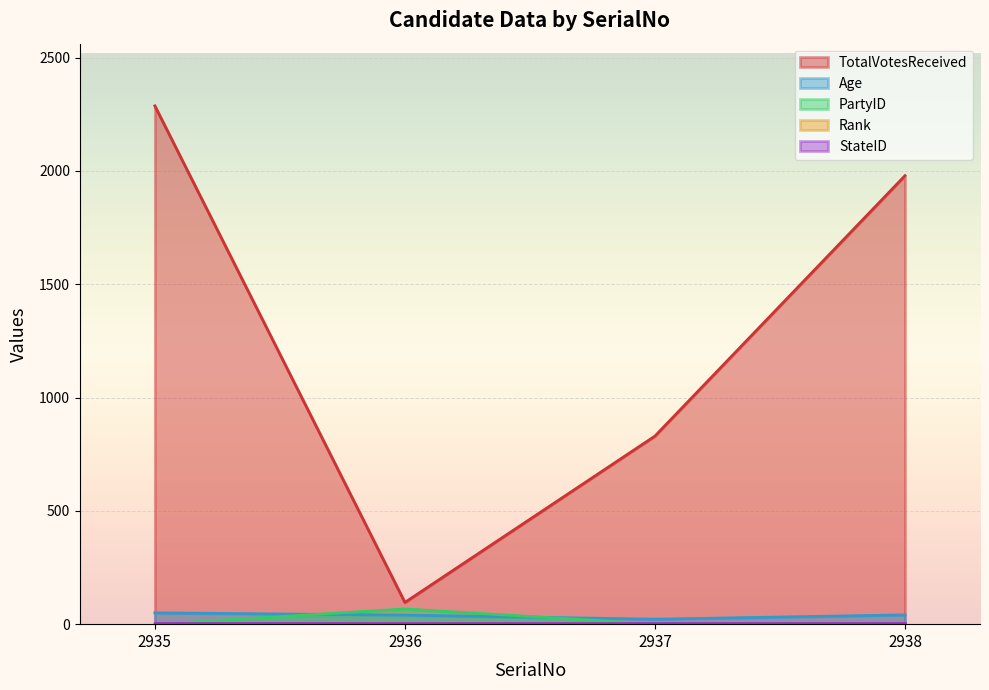

What is the difference between the second highest and second lowest values in the Rank series?

1